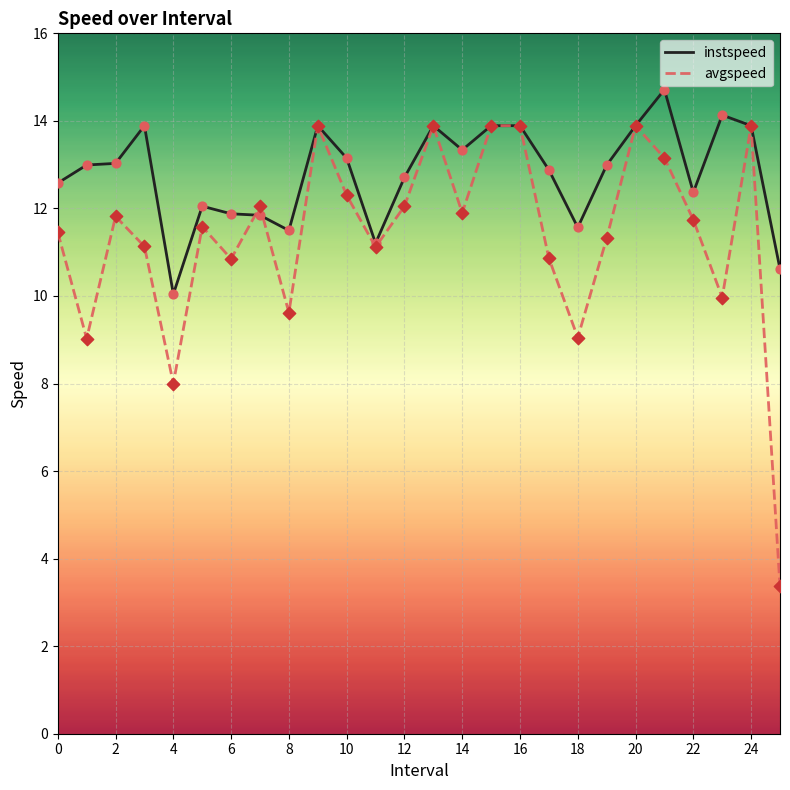

What are all the series names shown in the legend?

instspeed, avgspeed